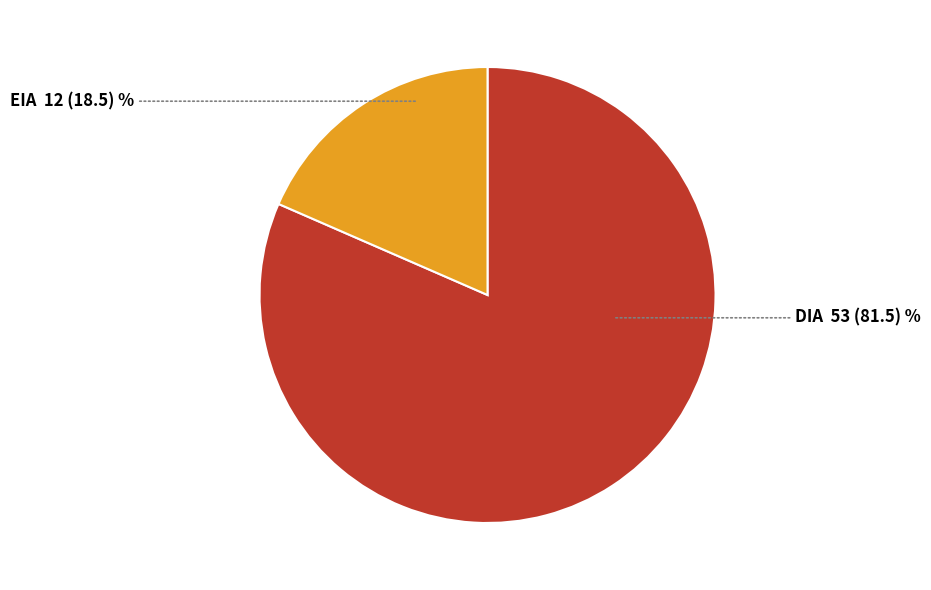

Is there any slice that represents more than half of the pie?

Yes